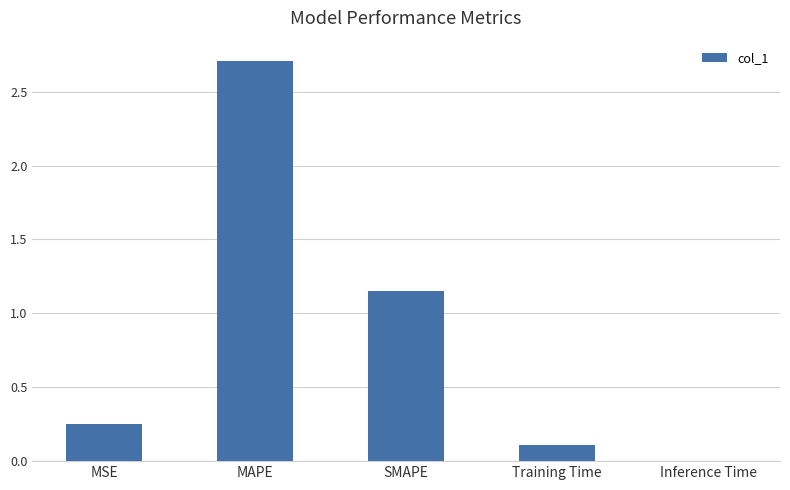

True or false: the data shows 0.0 at Training Time.

False